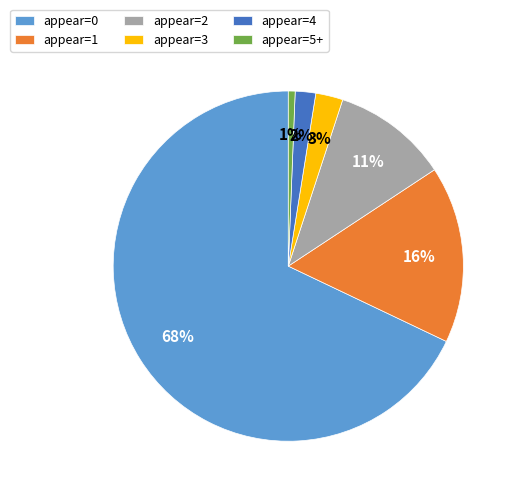

Which category accounts for the majority?

appear=0